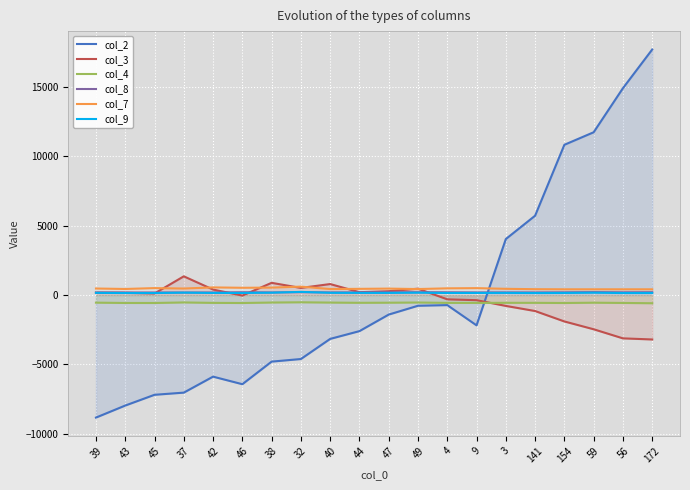

What is the sum of the col_3 values at 40 and 43?

948.1